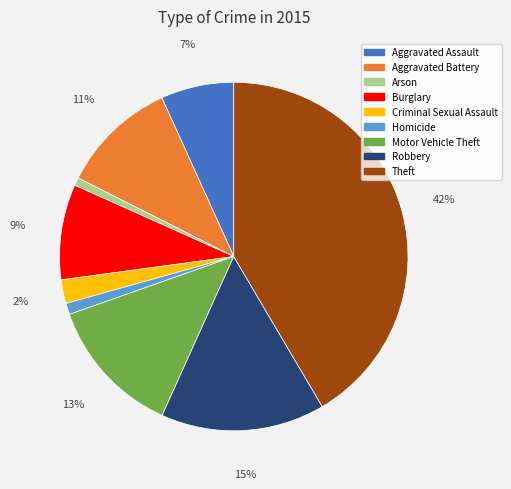

How many slices are in this pie chart?

9